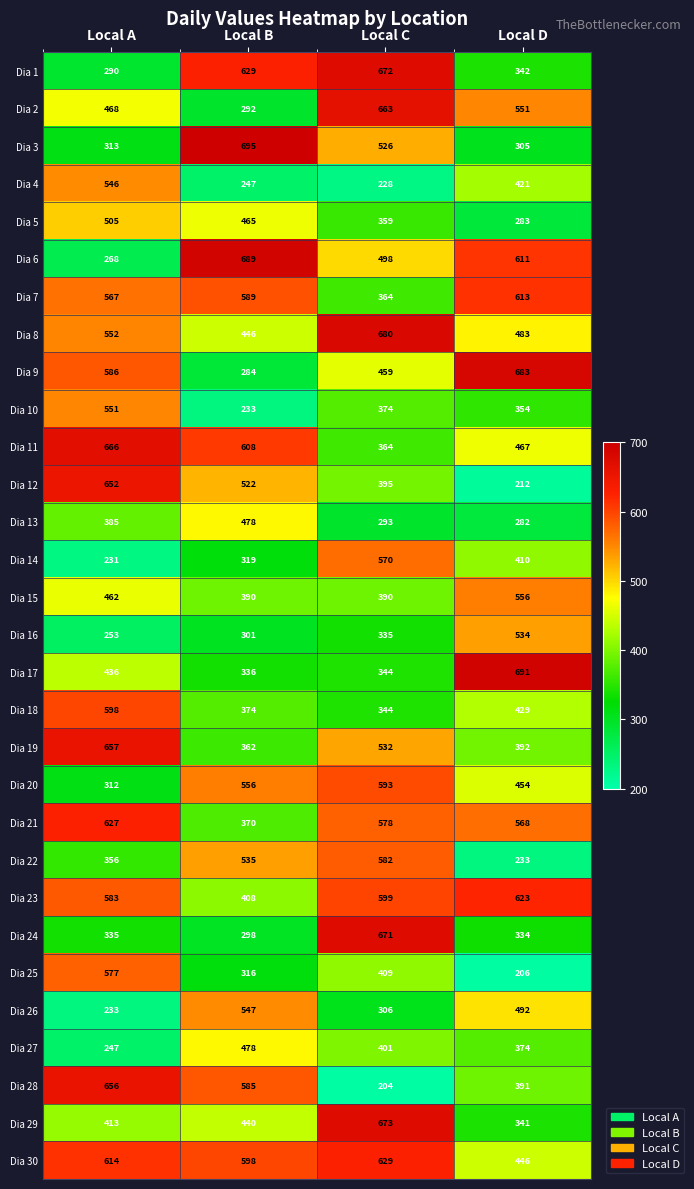

Count the number of data series in this chart.

30